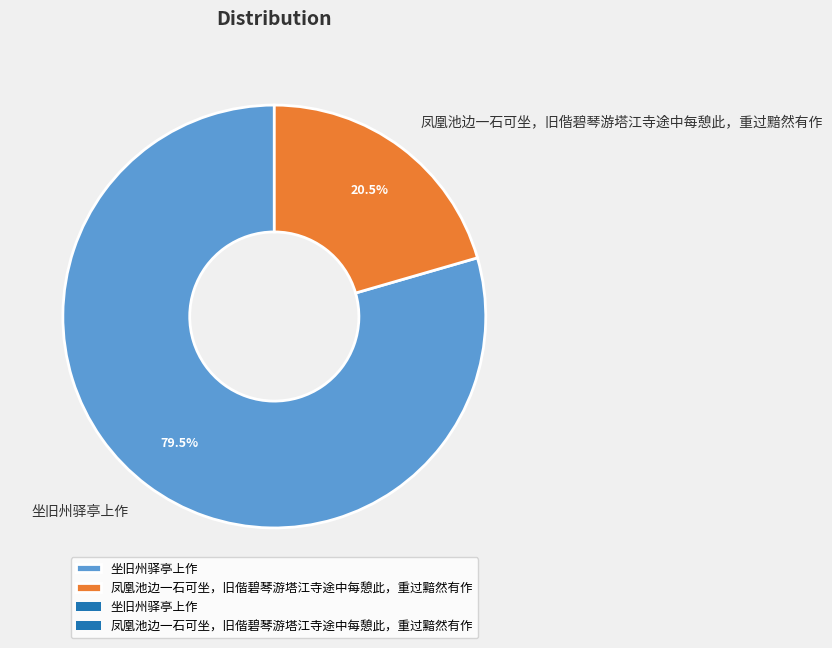

Count the number of slices in the pie.

2